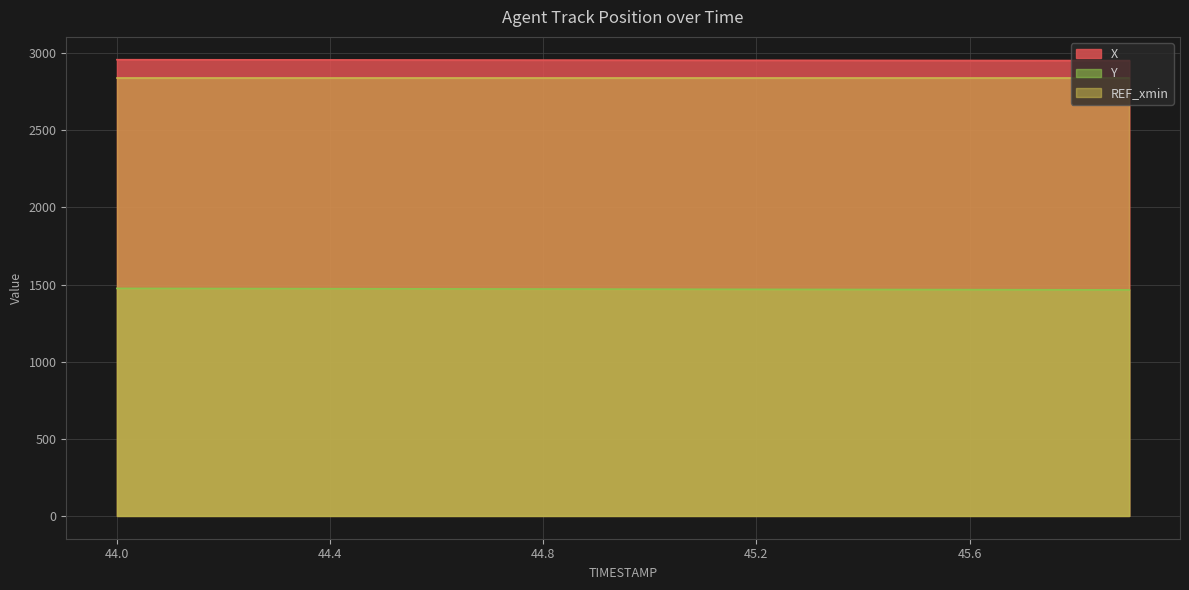

What is the label of the 12th point from the right?

44.8